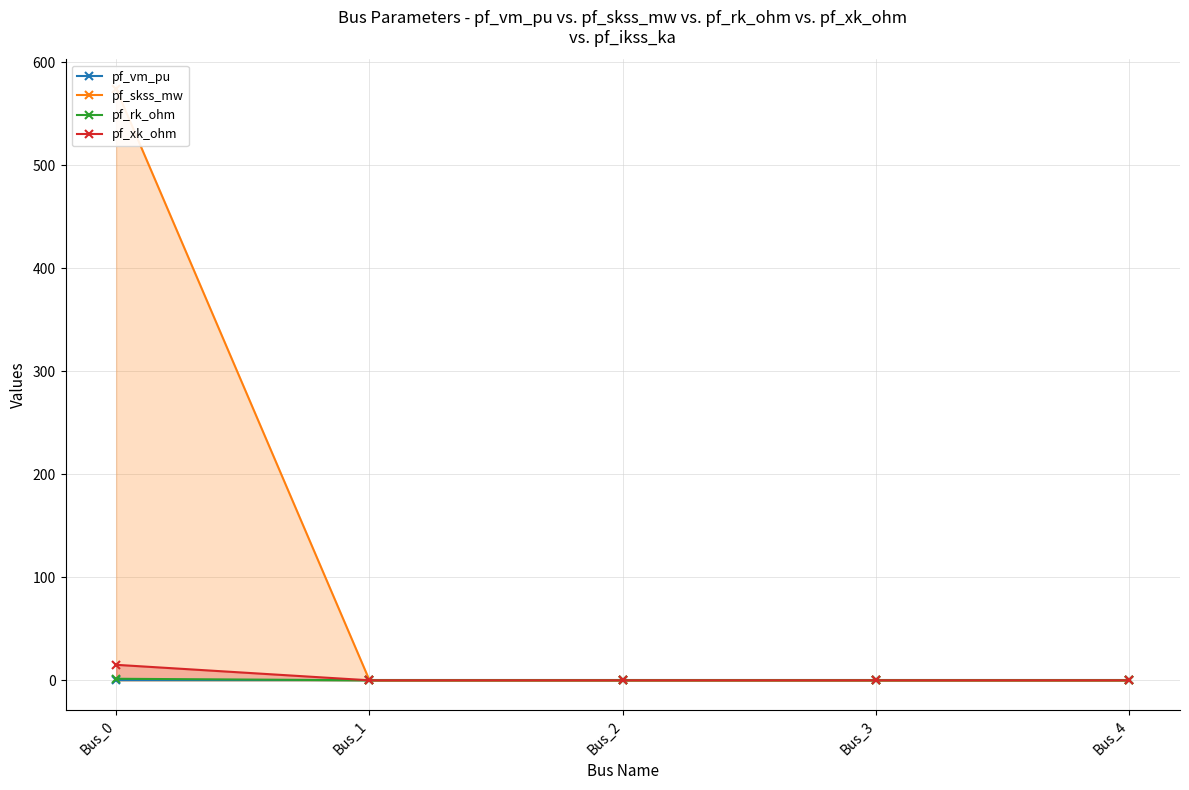

How many data points does each series have?

5